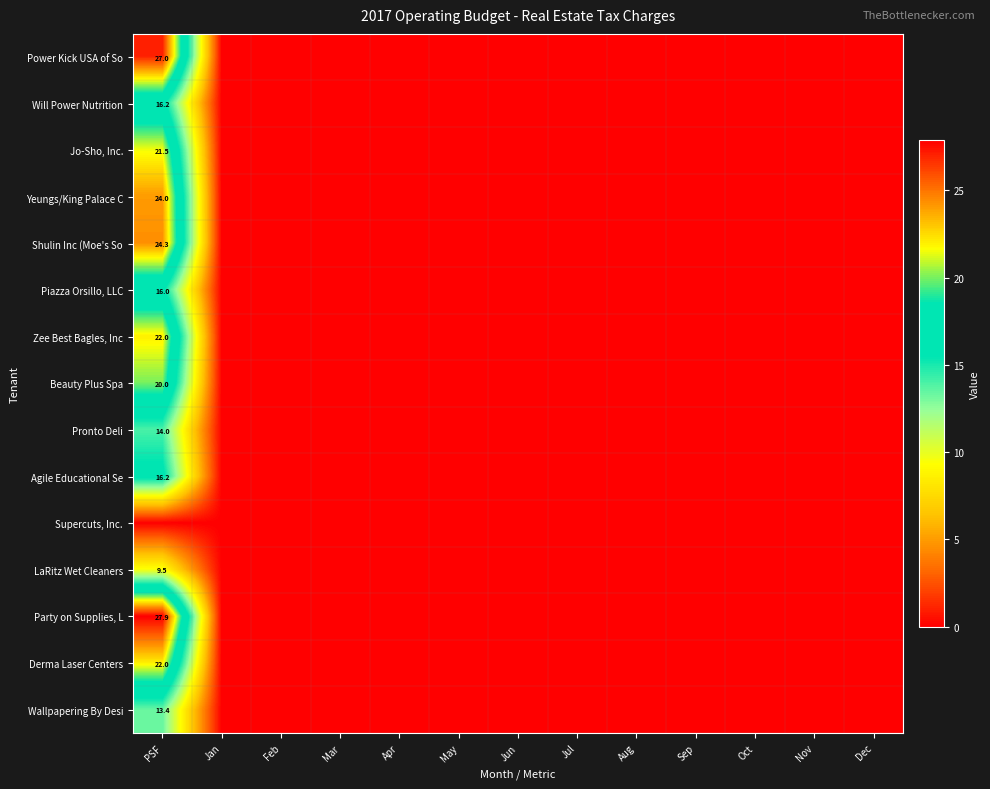

Which category has the lowest value across all series?

Jan